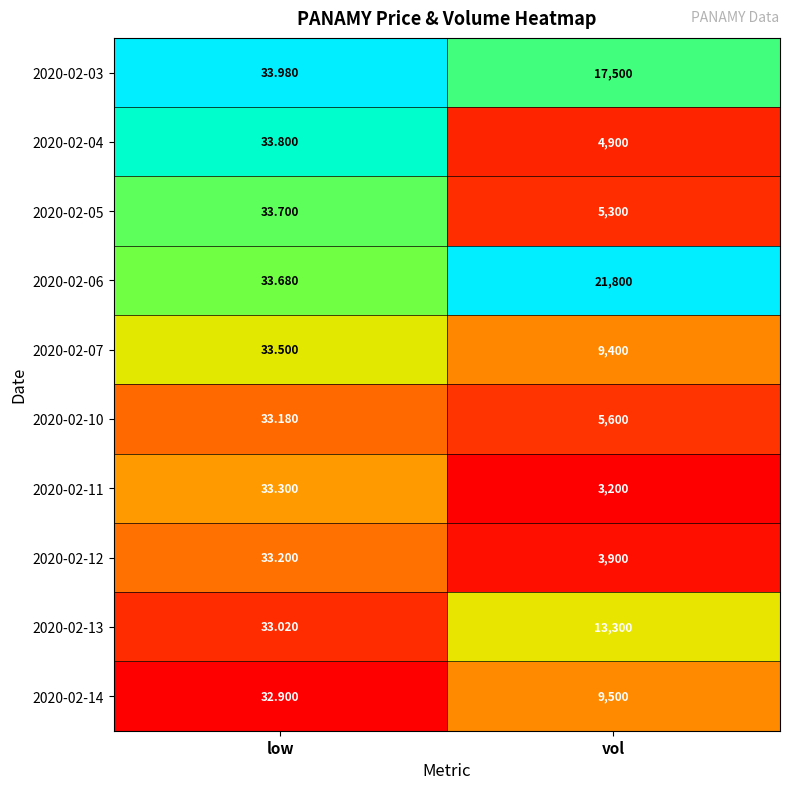

List the labels in order of 2020-02-05 value, smallest first.

low, vol